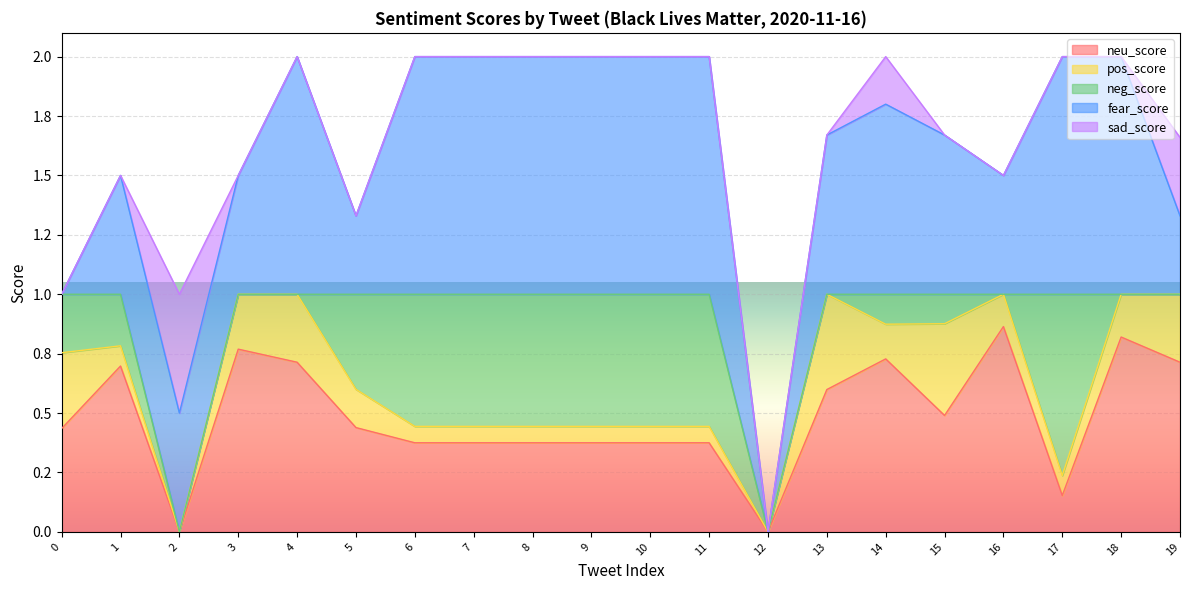

Does the chart display data point markers on the line(s)?

No